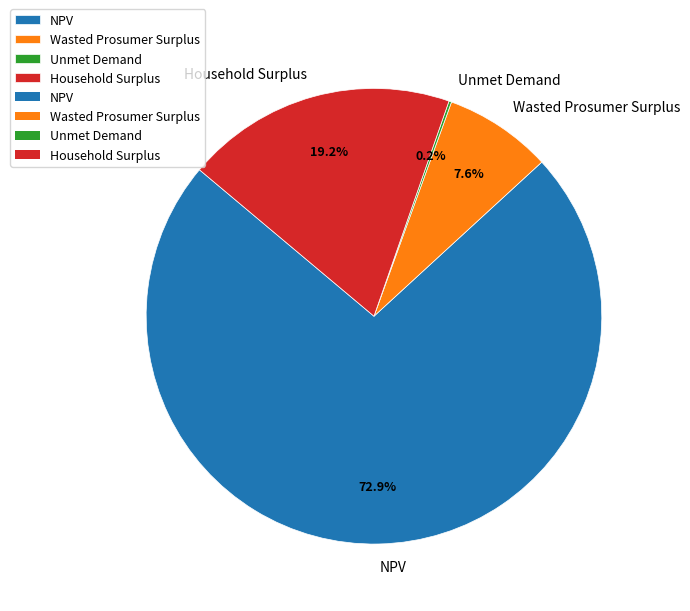

Which slice is the largest?

NPV